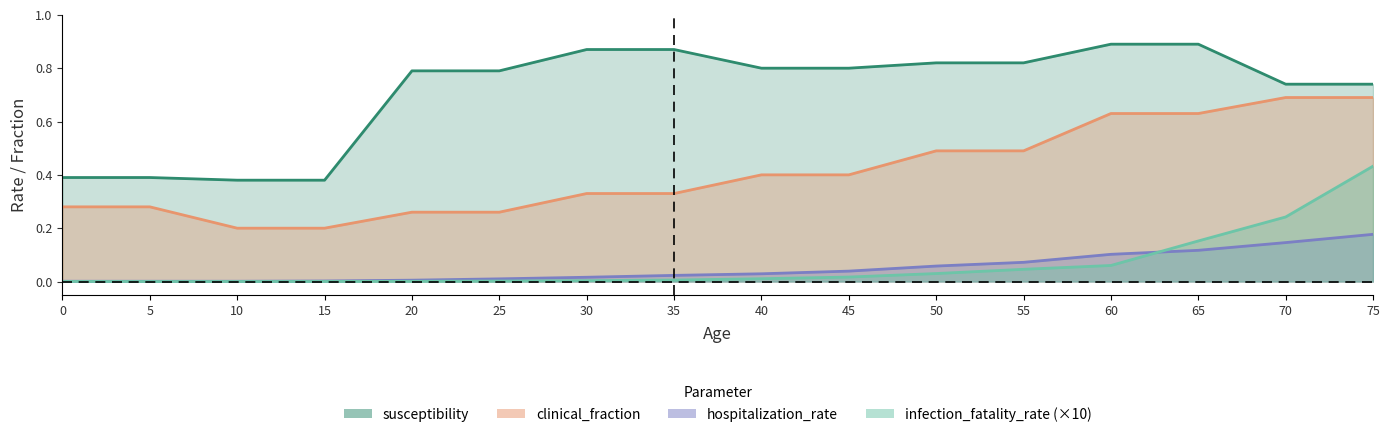

Which series changed the most between 5 and 75?

infection_fatality_rate